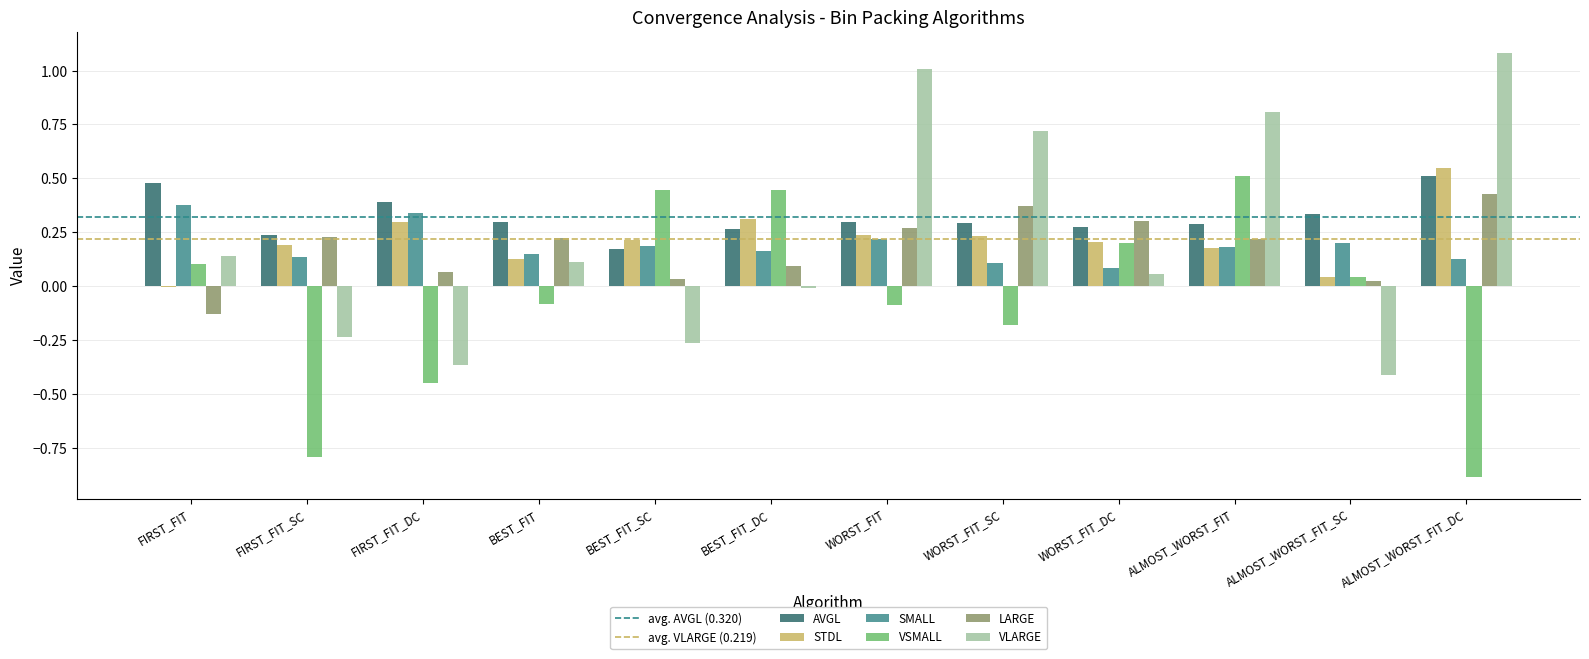

What is the sum of all LARGE values?

2.1